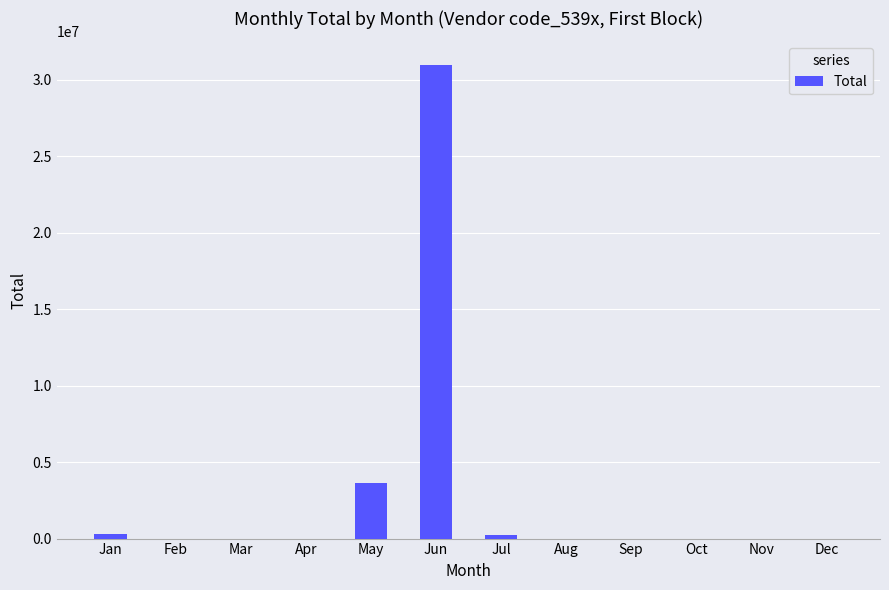

What is the greatest value displayed?

30958794.9